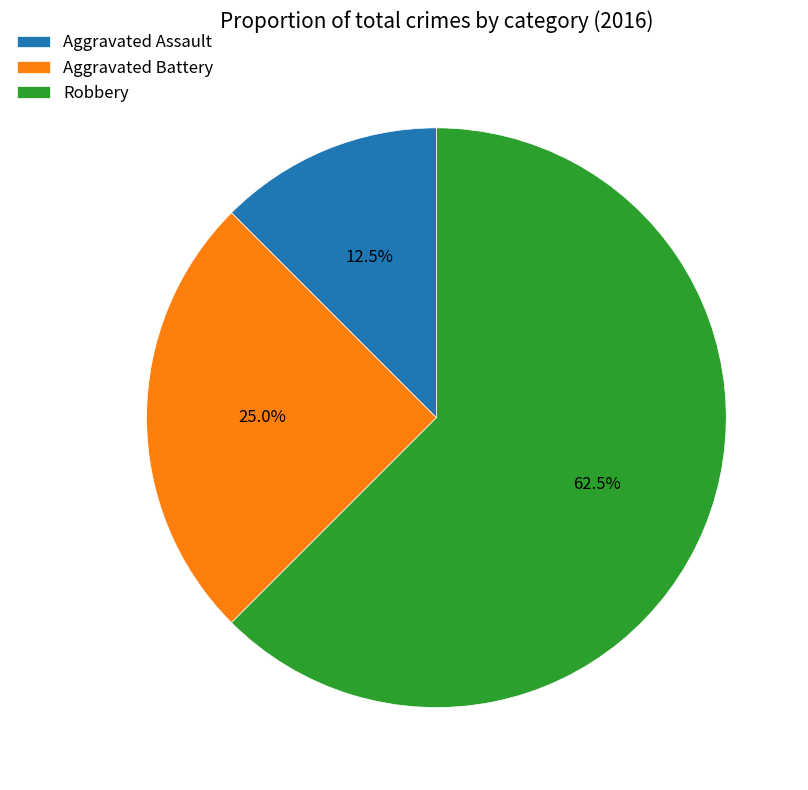

What is the majority slice?

Robbery